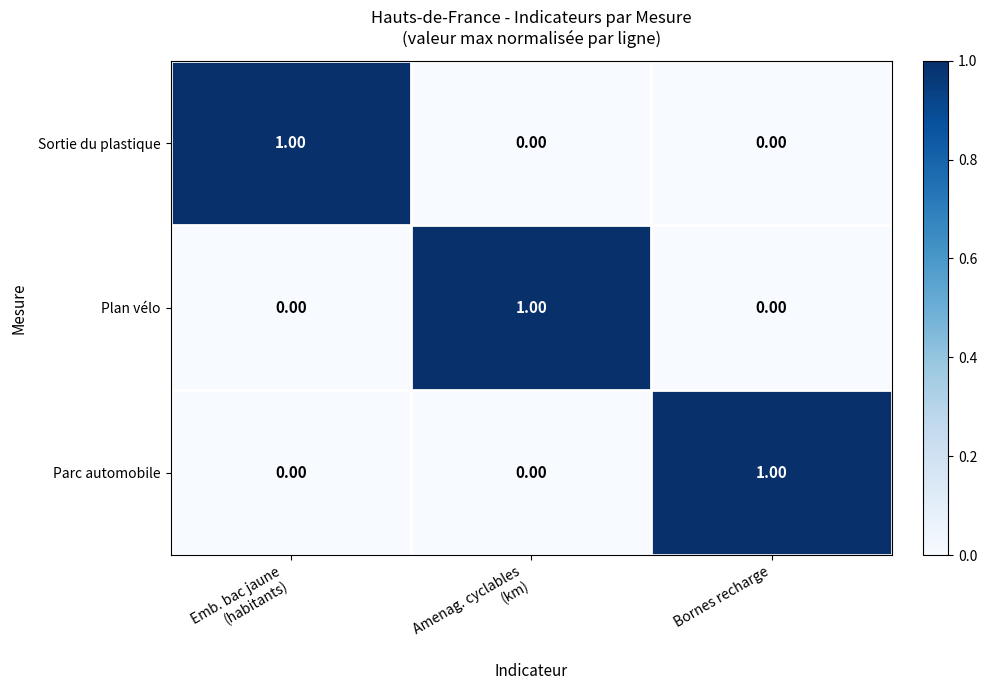

What is the difference between the highest and lowest values at Bornes recharge?

1